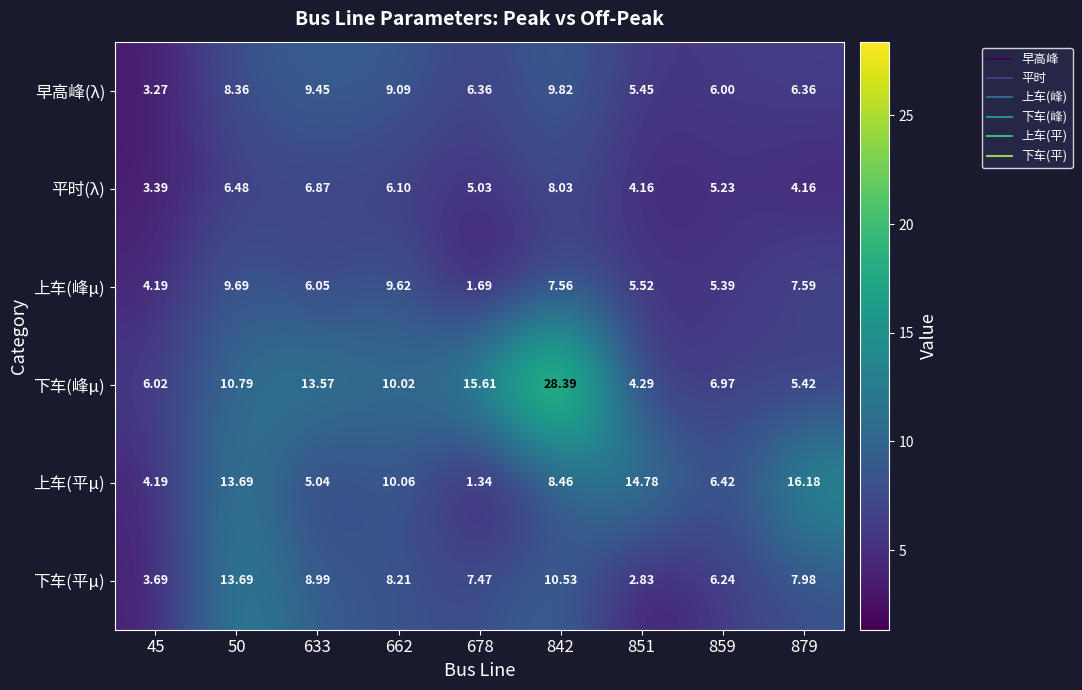

Which series has the largest total across all categories?

下车(峰μ)